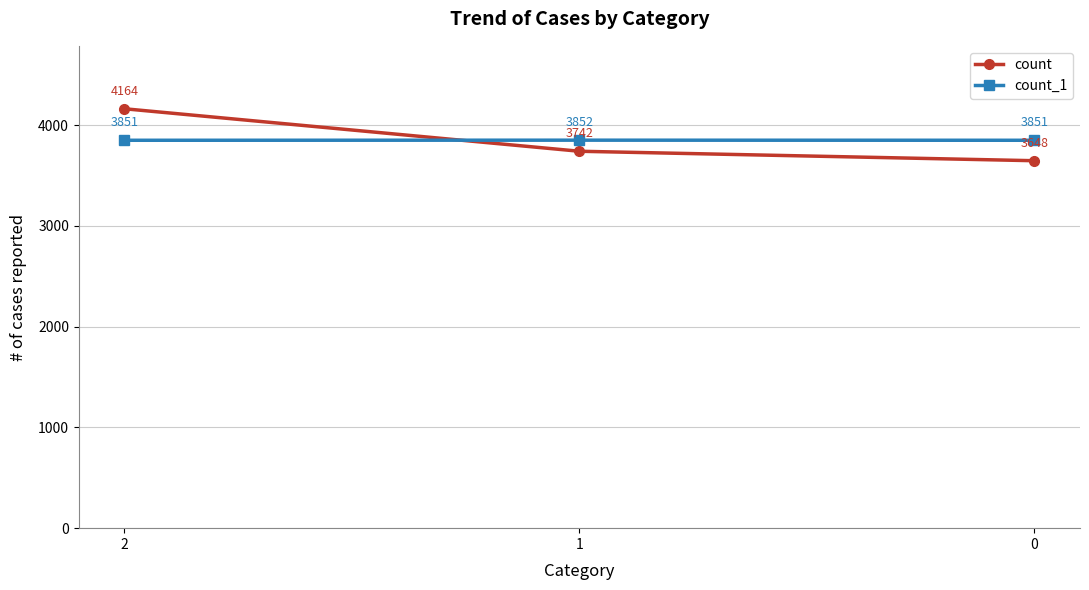

Does the chart display data point markers on the line(s)?

Yes